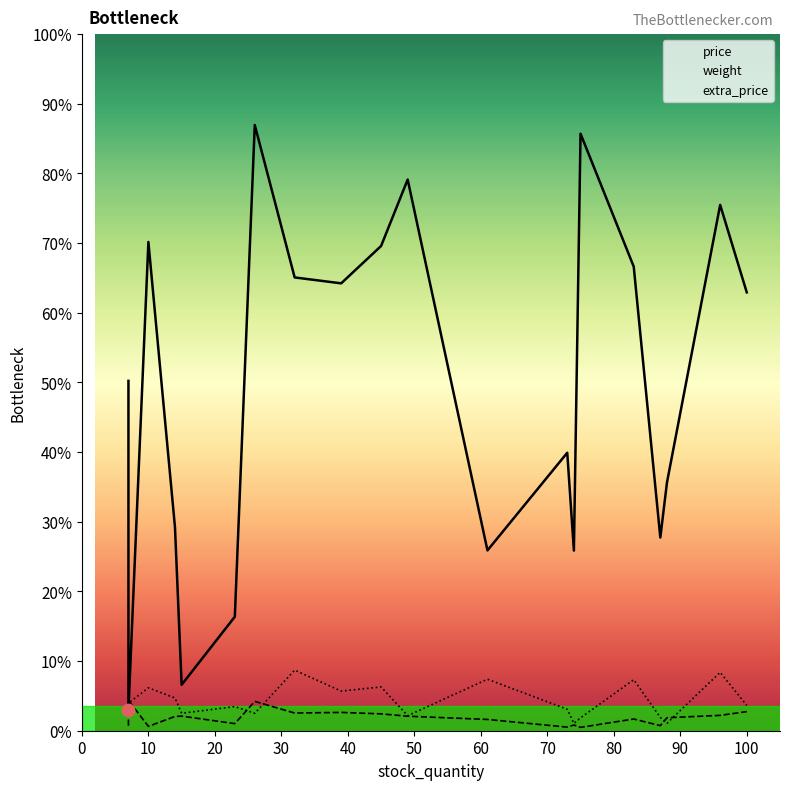

What are all the series names shown in the legend?

price, weight, extra_price